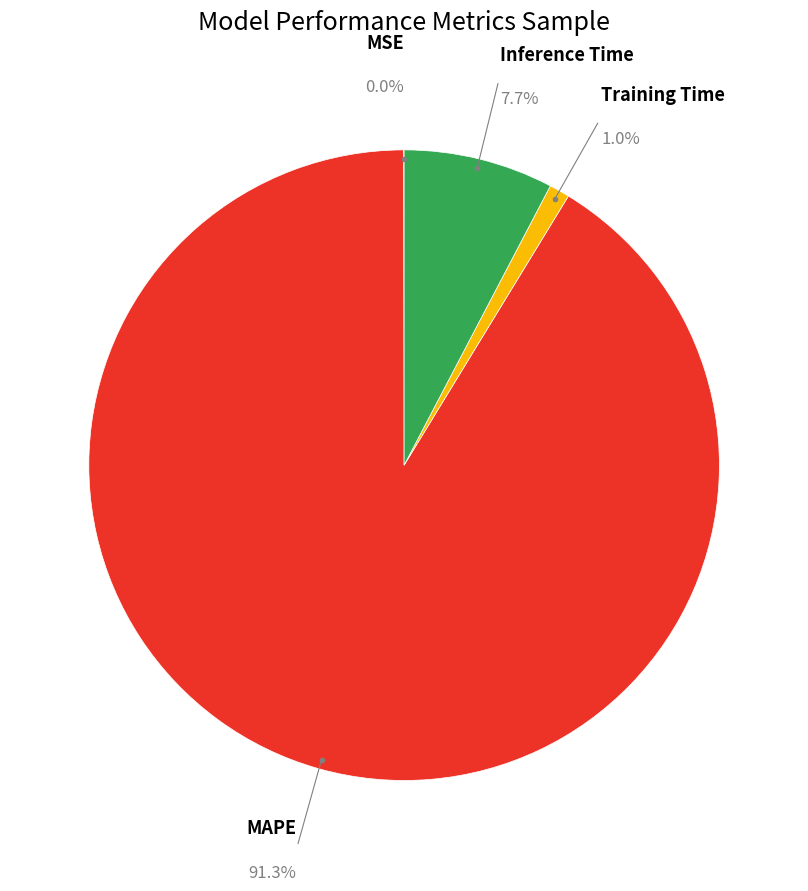

Is there a majority slice in this chart?

Yes